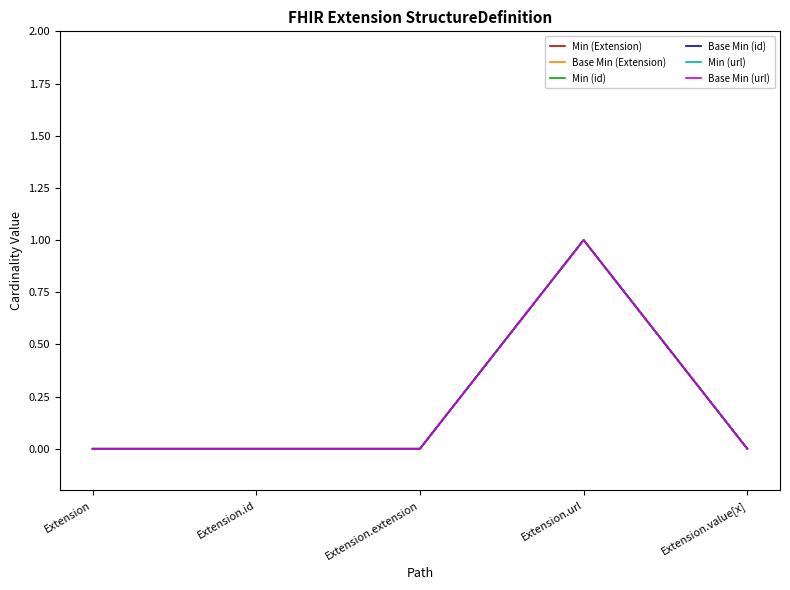

True or false: Base Min (url) and Min (Extension) cross at least once.

False